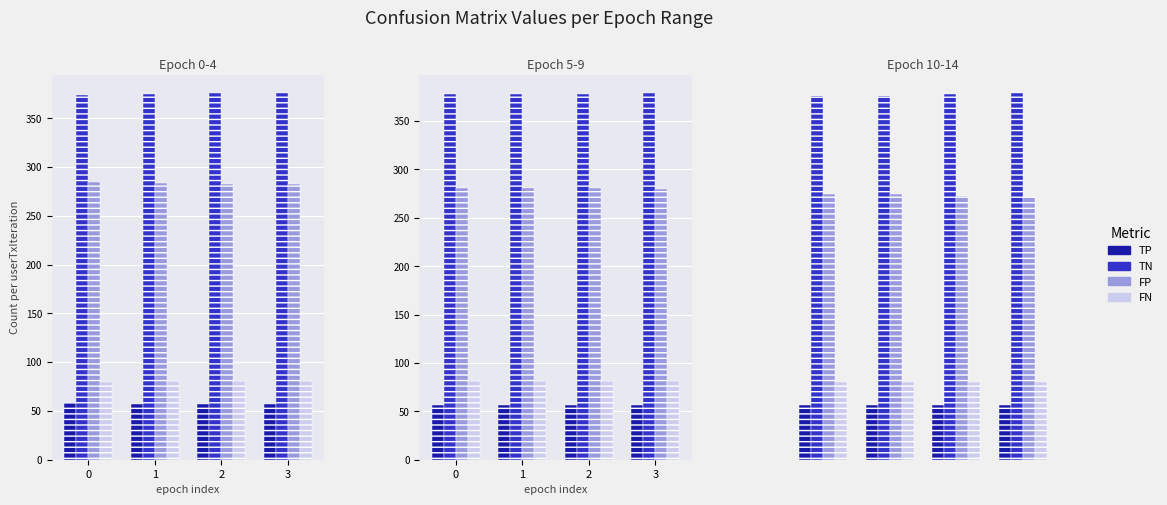

At which category does the chart reach its peak across all series?

3